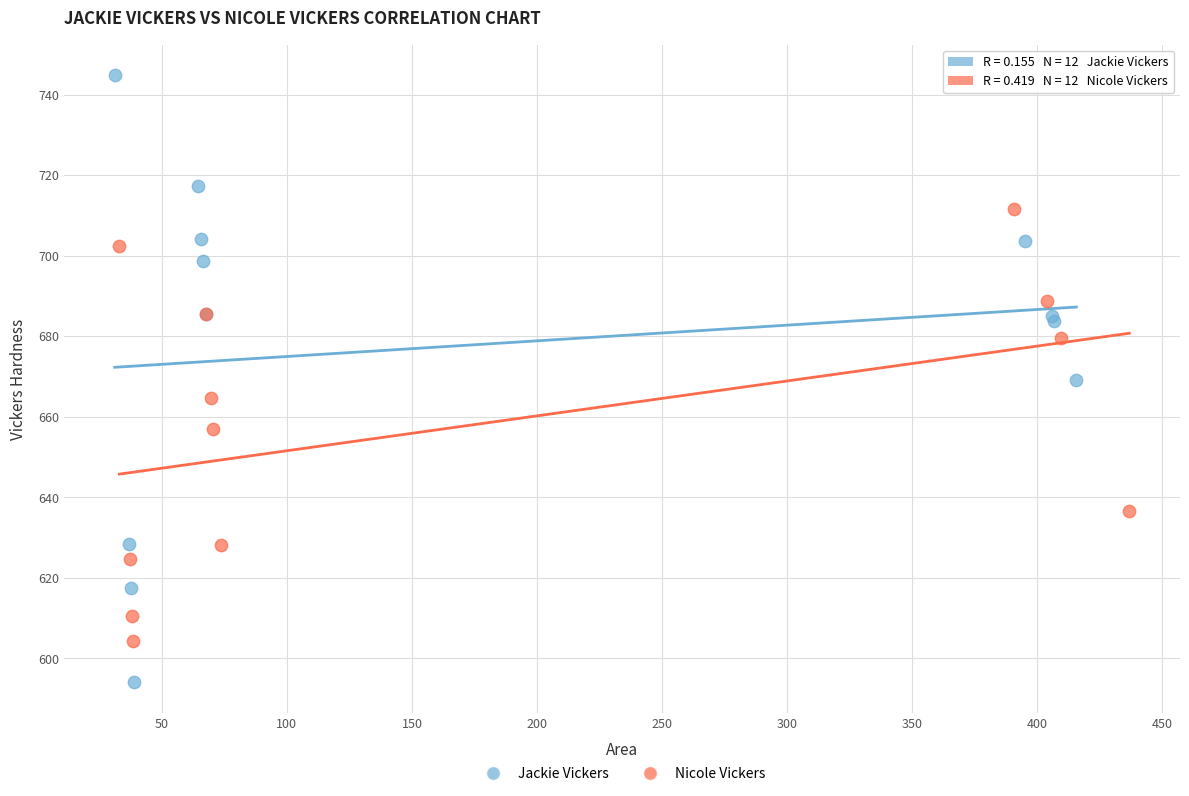

Which series has the widest spread of Y values?

Jackie Vickers